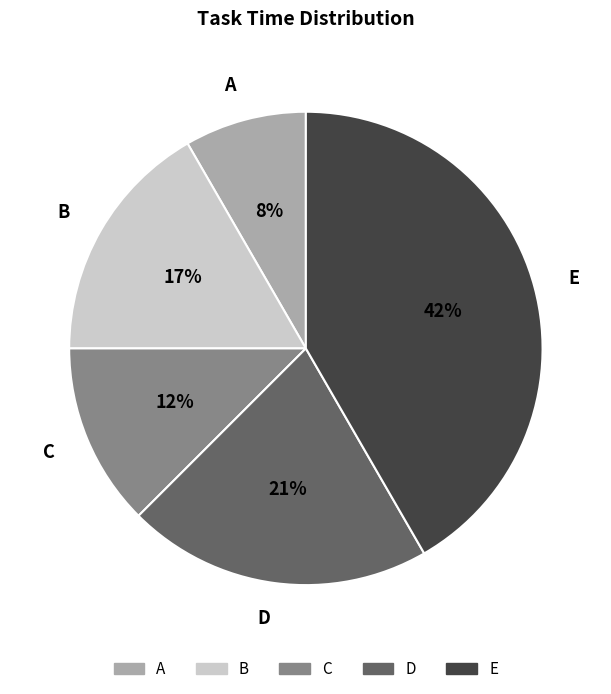

What percentage is the B slice, to the nearest percent?

17%